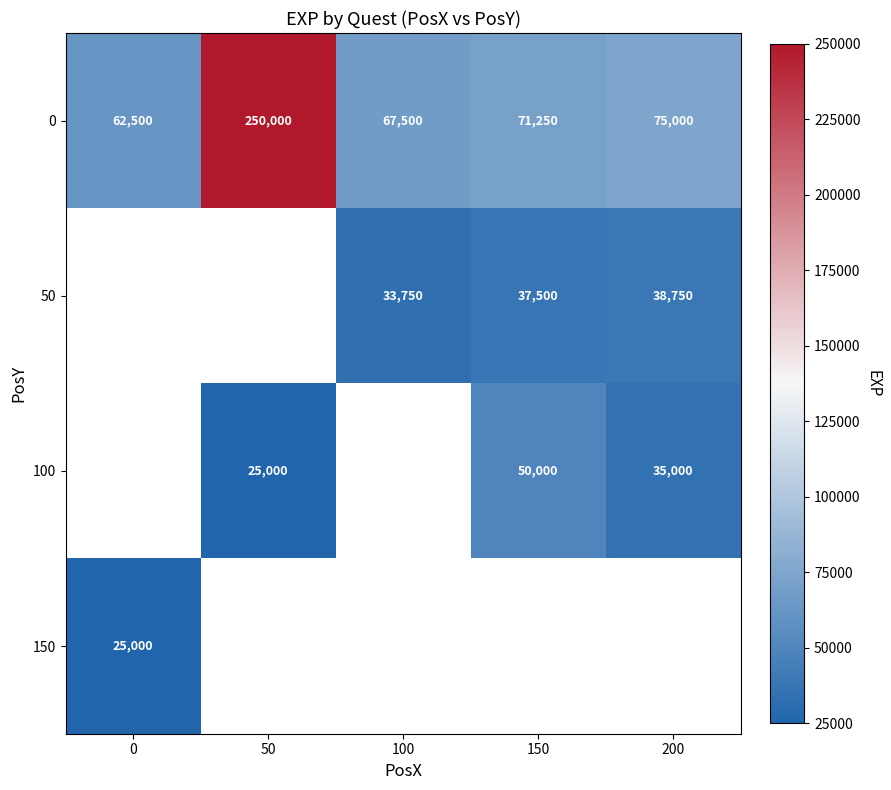

What is the sum of the 0 values at 0 and 100?

130000